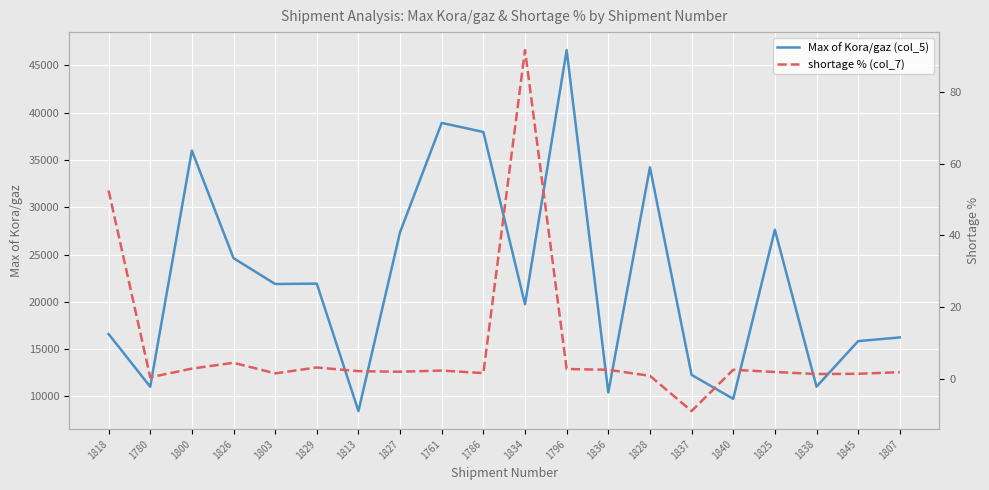

What is the average value of the Max of Kora/gaz (col_5) series?

22431.8